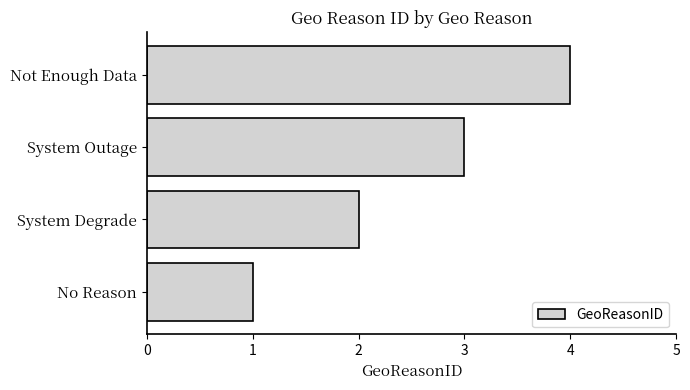

What is the sum of the values at Not Enough Data and System Outage?

7